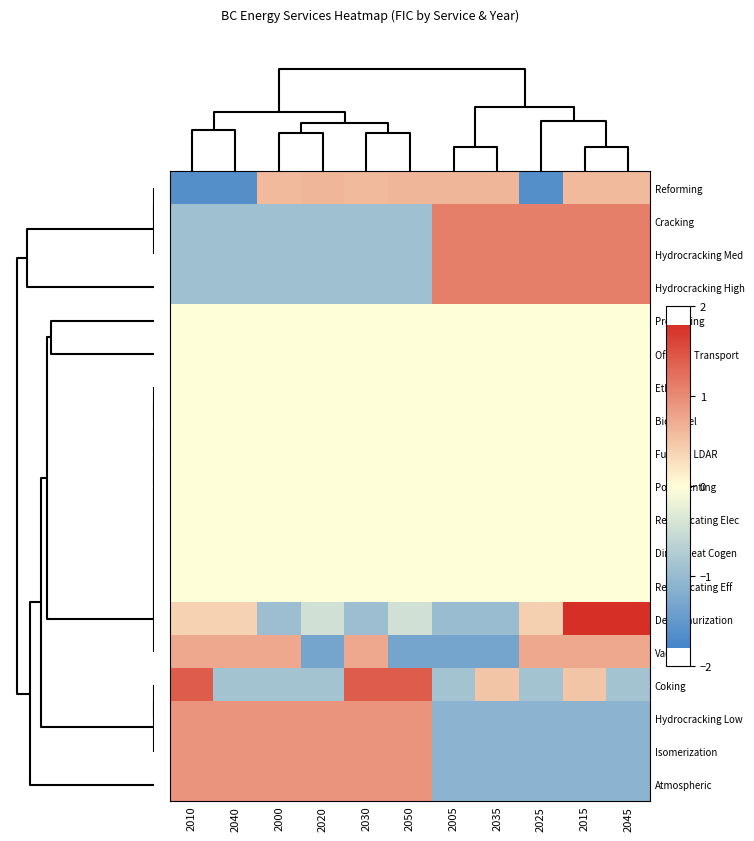

Reading right to left, transcribe all the data shown in this chart.

Reforming: 2045=0.6	2015=0.6	2025=-1.6	2035=0.6	2005=0.6	2050=0.6	2030=0.6	2020=0.6	2000=0.6	2040=-1.6	2010=-1.6
Cracking: 2045=1.1	2015=1.1	2025=1.1	2035=1.1	2005=1.1	2050=-0.9	2030=-0.9	2020=-0.9	2000=-0.9	2040=-0.9	2010=-0.9
Hydrocracking Med: 2045=1.1	2015=1.1	2025=1.1	2035=1.1	2005=1.1	2050=-0.9	2030=-0.9	2020=-0.9	2000=-0.9	2040=-0.9	2010=-0.9
Hydrocracking High: 2045=1.1	2015=1.1	2025=1.1	2035=1.1	2005=1.1	2050=-0.9	2030=-0.9	2020=-0.9	2000=-0.9	2040=-0.9	2010=-0.9
Processing: 2045=0.0	2015=0.0	2025=0.0	2035=0.0	2005=0.0	2050=0.0	2030=0.0	2020=0.0	2000=0.0	2040=0.0	2010=0.0
Off road Transport: 2045=0.0	2015=0.0	2025=0.0	2035=0.0	2005=0.0	2050=0.0	2030=0.0	2020=0.0	2000=0.0	2040=0.0	2010=0.0
Ethanol: 2045=0.0	2015=0.0	2025=0.0	2035=0.0	2005=0.0	2050=0.0	2030=0.0	2020=0.0	2000=0.0	2040=0.0	2010=0.0
Biodiesel: 2045=0.0	2015=0.0	2025=0.0	2035=0.0	2005=0.0	2050=0.0	2030=0.0	2020=0.0	2000=0.0	2040=0.0	2010=0.0
Fugitive LDAR: 2045=0.0	2015=0.0	2025=0.0	2035=0.0	2005=0.0	2050=0.0	2030=0.0	2020=0.0	2000=0.0	2040=0.0	2010=0.0
Point Venting: 2045=0.0	2015=0.0	2025=0.0	2035=0.0	2005=0.0	2050=0.0	2030=0.0	2020=0.0	2000=0.0	2040=0.0	2010=0.0
Reciprocating Elec: 2045=0.0	2015=0.0	2025=0.0	2035=0.0	2005=0.0	2050=0.0	2030=0.0	2020=0.0	2000=0.0	2040=0.0	2010=0.0
Direct Heat Cogen: 2045=0.0	2015=0.0	2025=0.0	2035=0.0	2005=0.0	2050=0.0	2030=0.0	2020=0.0	2000=0.0	2040=0.0	2010=0.0
Reciprocating Eff: 2045=0.0	2015=0.0	2025=0.0	2035=0.0	2005=0.0	2050=0.0	2030=0.0	2020=0.0	2000=0.0	2040=0.0	2010=0.0
Desulphurization: 2045=1.8	2015=1.8	2025=0.4	2035=-1.0	2005=-1.0	2050=-0.4	2030=-0.9	2020=-0.4	2000=-0.9	2040=0.4	2010=0.4
Vacuum: 2045=0.8	2015=0.8	2025=0.8	2035=-1.3	2005=-1.3	2050=-1.3	2030=0.8	2020=-1.3	2000=0.8	2040=0.8	2010=0.8
Coking: 2045=-0.9	2015=0.5	2025=-0.9	2035=0.5	2005=-0.9	2050=1.4	2030=1.4	2020=-0.9	2000=-0.9	2040=-0.9	2010=1.4
Hydrocracking Low: 2045=-1.1	2015=-1.1	2025=-1.1	2035=-1.1	2005=-1.1	2050=0.9	2030=0.9	2020=0.9	2000=0.9	2040=0.9	2010=0.9
Isomerization: 2045=-1.1	2015=-1.1	2025=-1.1	2035=-1.1	2005=-1.1	2050=0.9	2030=0.9	2020=0.9	2000=0.9	2040=0.9	2010=0.9
Atmospheric: 2045=-1.1	2015=-1.1	2025=-1.1	2035=-1.1	2005=-1.1	2050=0.9	2030=0.9	2020=0.9	2000=0.9	2040=0.9	2010=0.9